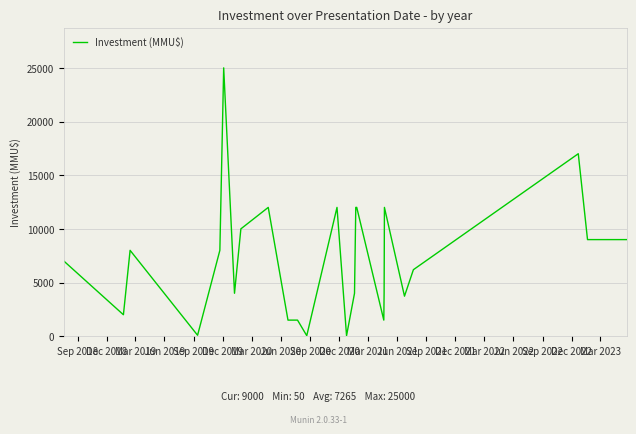

True or false: there are more than 1 points higher than both neighbors.

True